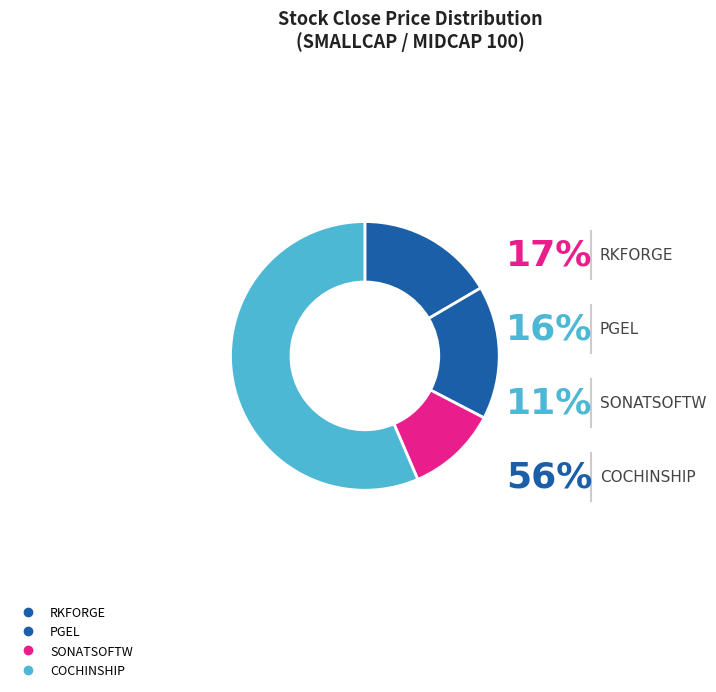

To the nearest percent, what is the difference between the largest and smallest slice percentages?

46%